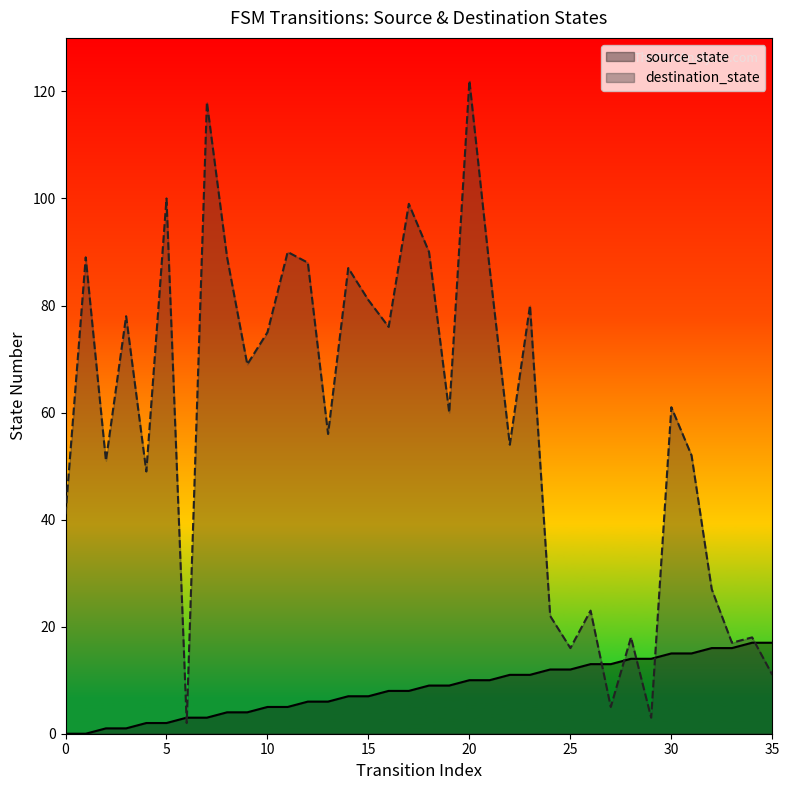

What is the greatest value displayed?

122